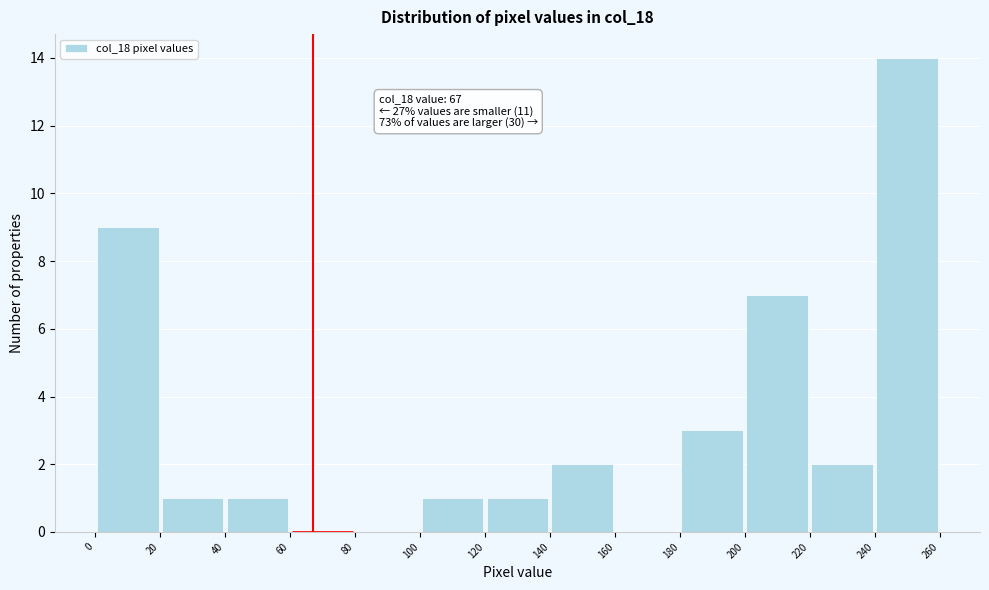

Over which range of the x-axis is the bar tallest?

240 to 260